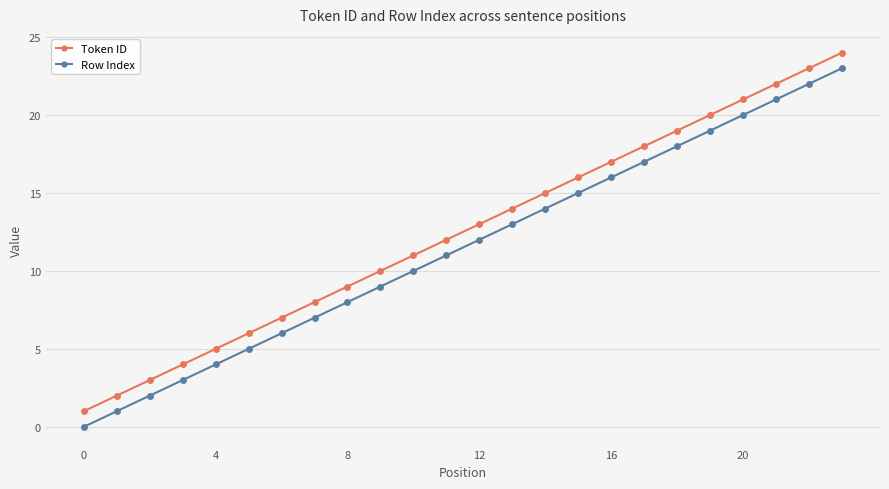

What is the sum of all Token ID values?

300